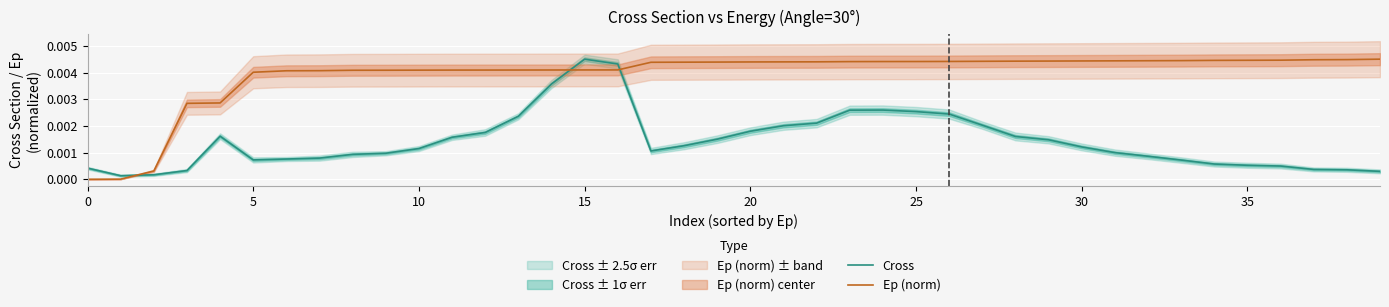

Rank the series by their average value, from lowest to highest.

Cross, Ep (norm)